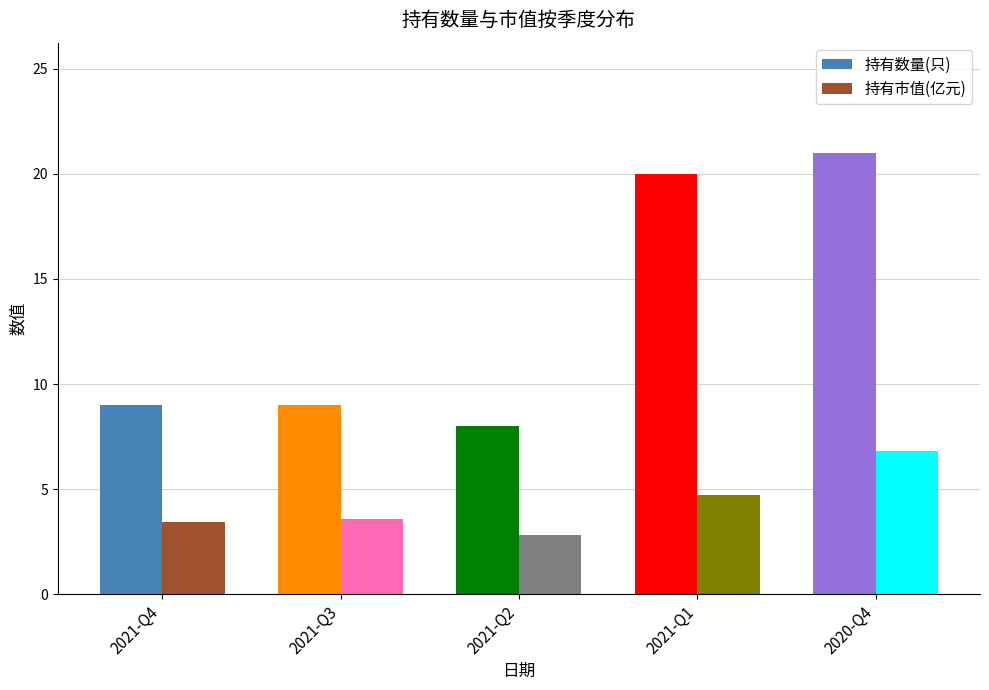

Reading right to left, list all the values displayed in this chart.

持有数量(只): 2020-Q4=21.0	2021-Q1=20.0	2021-Q2=8.0	2021-Q3=9.0	2021-Q4=9.0
持有市值(亿元): 2020-Q4=6.8	2021-Q1=4.7	2021-Q2=2.8	2021-Q3=3.6	2021-Q4=3.4